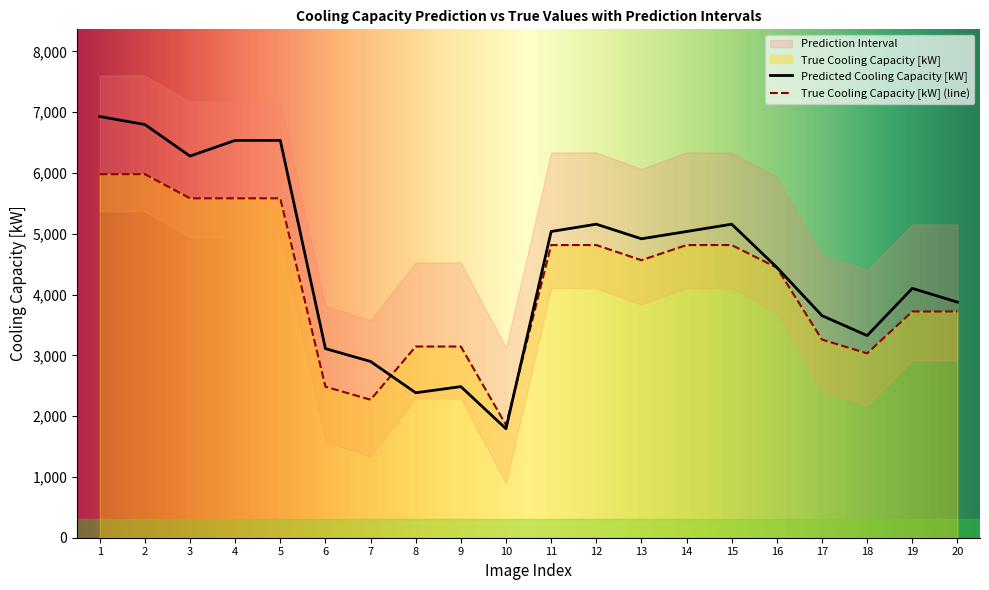

Is the value of True Cooling Capacity [kW] (line) at 9 greater than the value of Predicted Cooling Capacity [kW] at 4?

No